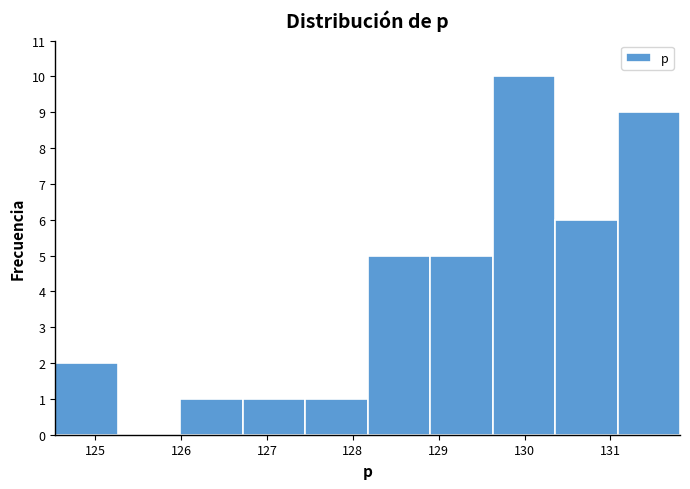

What is the height of the bar covering 127.4 to 128.2 on the x-axis? Neither the bar edges nor the heights are printed on the chart, so give them approximately, as read against the axes.

1